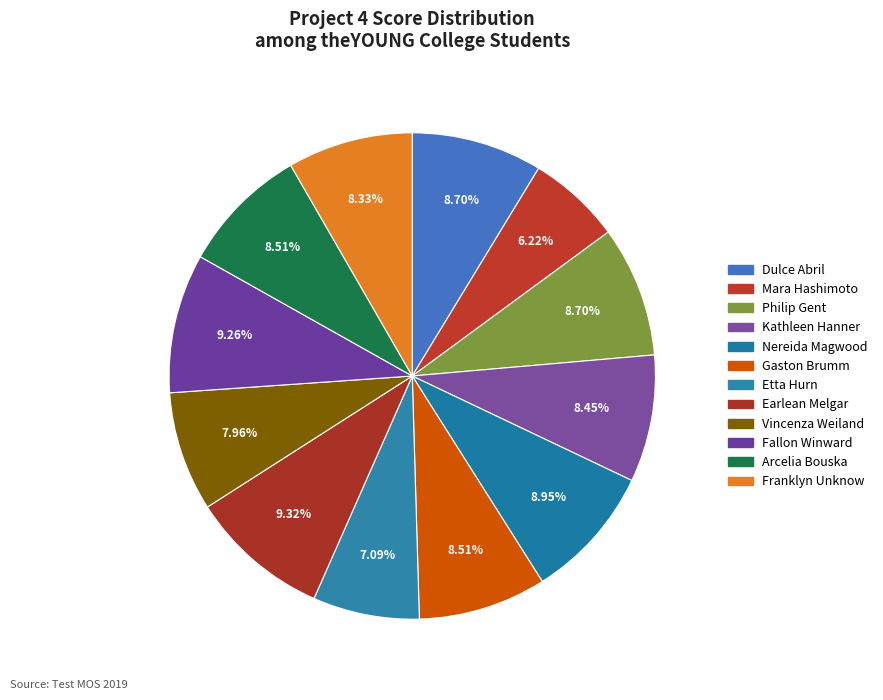

Does Franklyn Unknow account for over 50% of the chart?

No